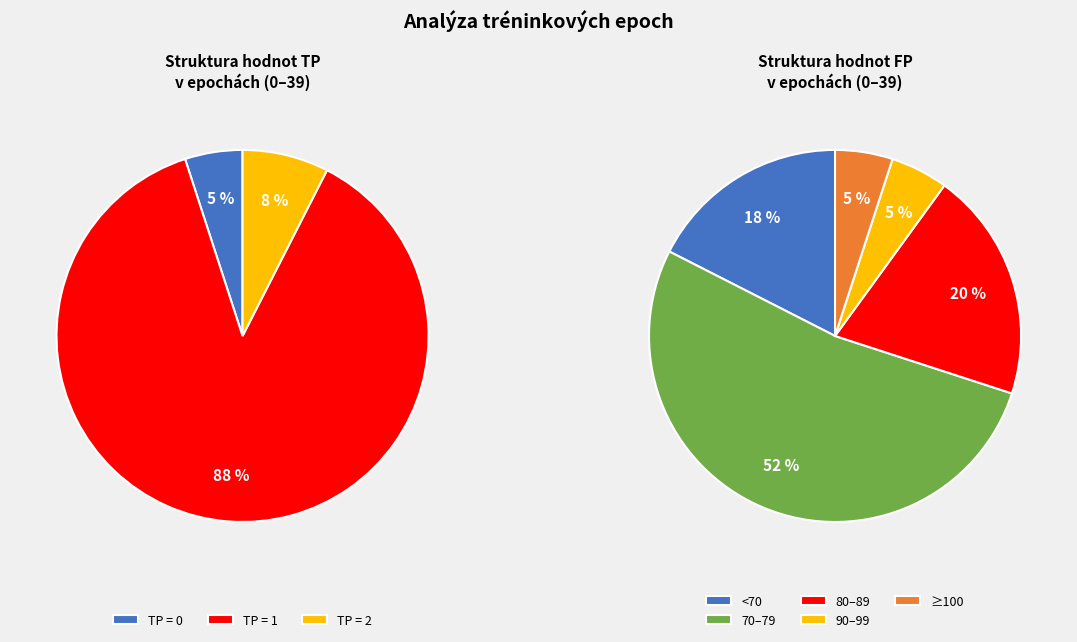

Count the number of slices in the pie.

3